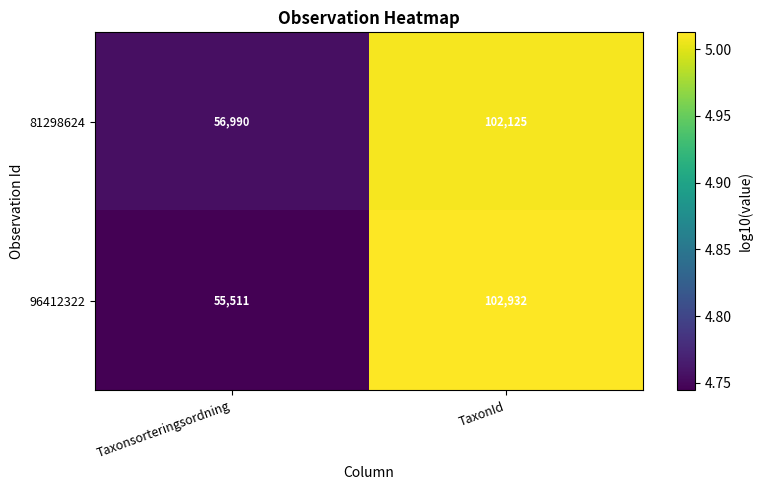

Reading right to left, transcribe all the data shown in this chart.

81298624: TaxonId=102125	Taxonsorteringsordning=56990
96412322: TaxonId=102932	Taxonsorteringsordning=55511